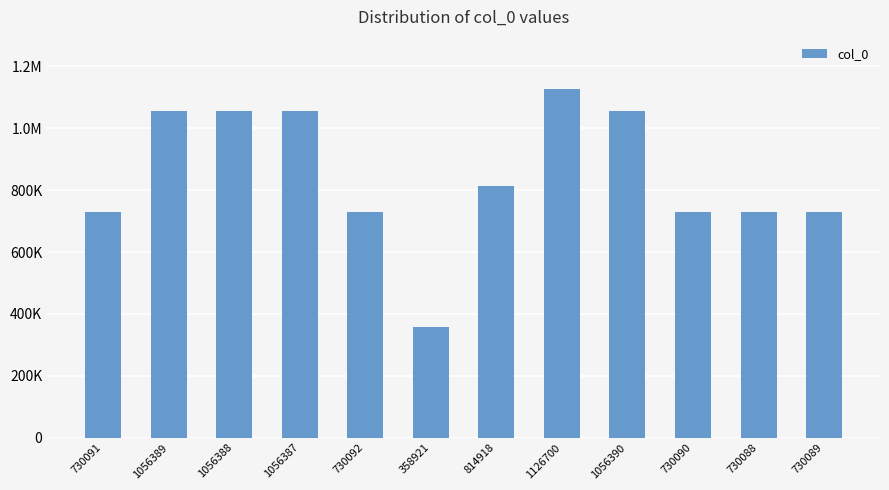

What is the greatest value displayed?

1126700